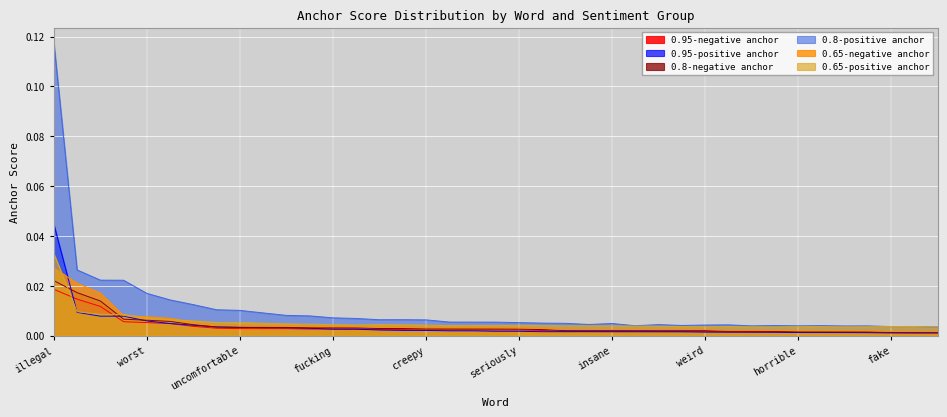

In 0.65-positive anchor, how many points are higher than both neighbors (excluding endpoints)?

5